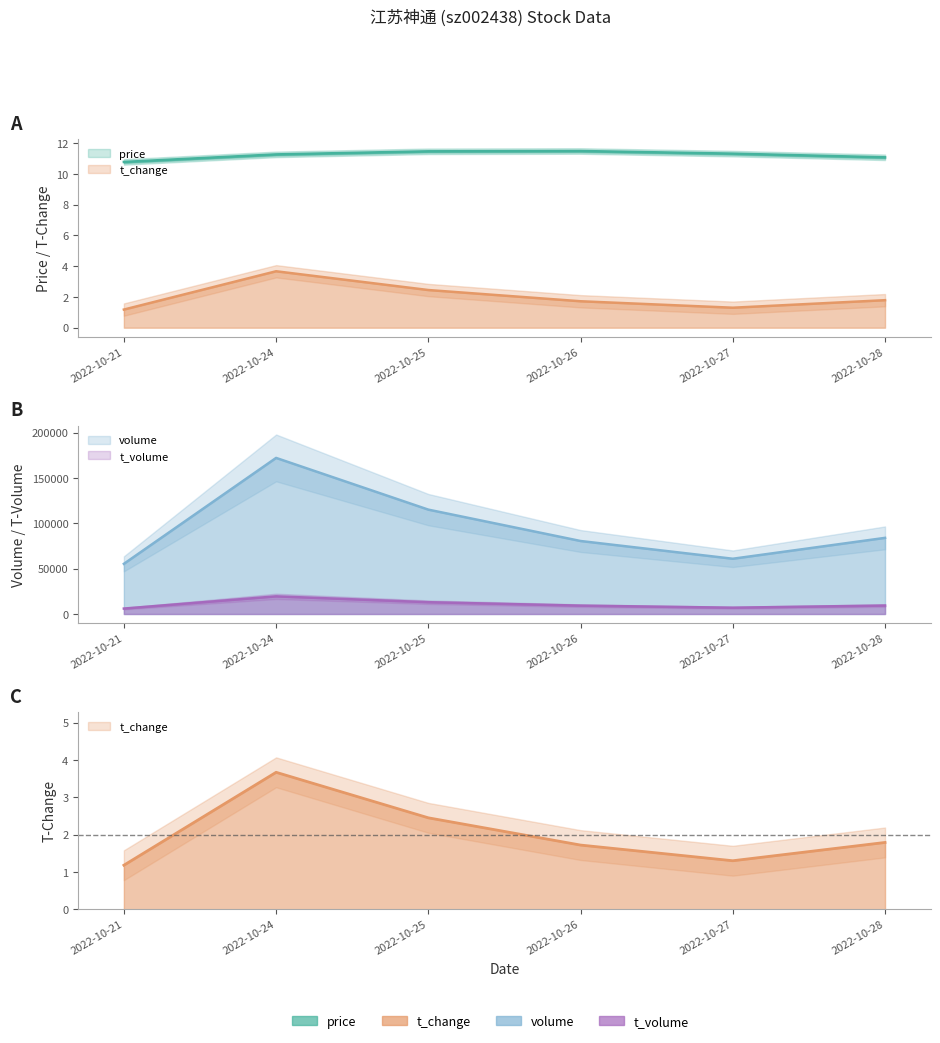

The price series shows 10.8 at 2022-10-21. True or false?

True